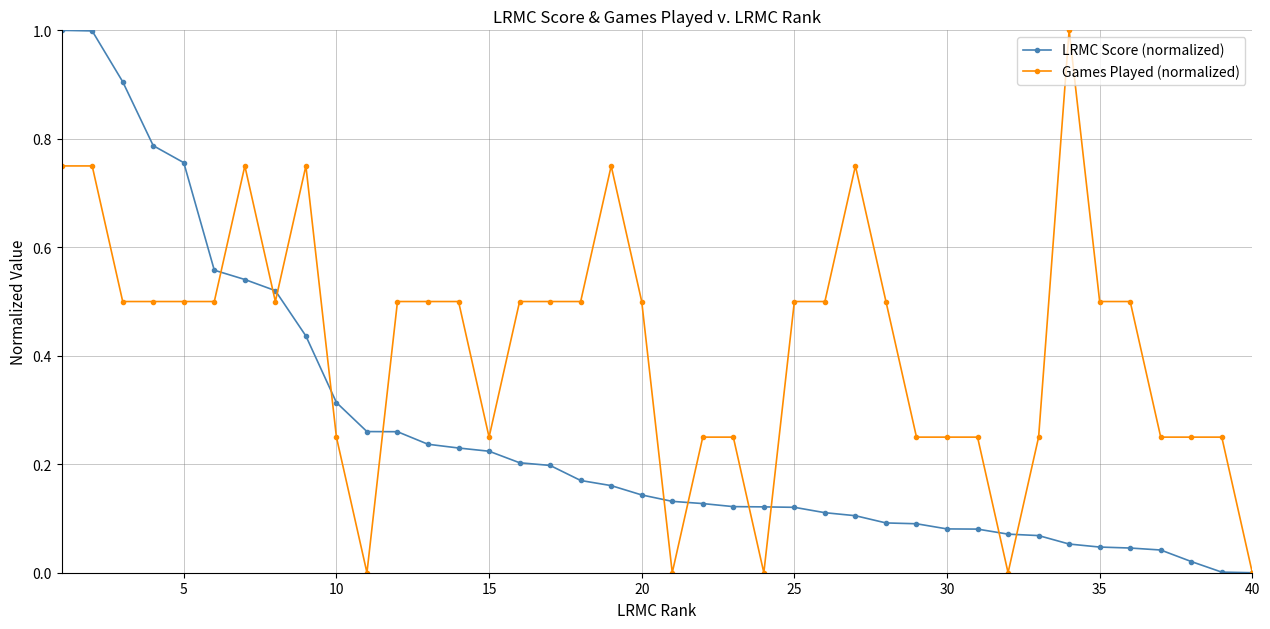

Rank the series by their average value, from highest to lowest.

Games Played (normalized), LRMC Score (normalized)